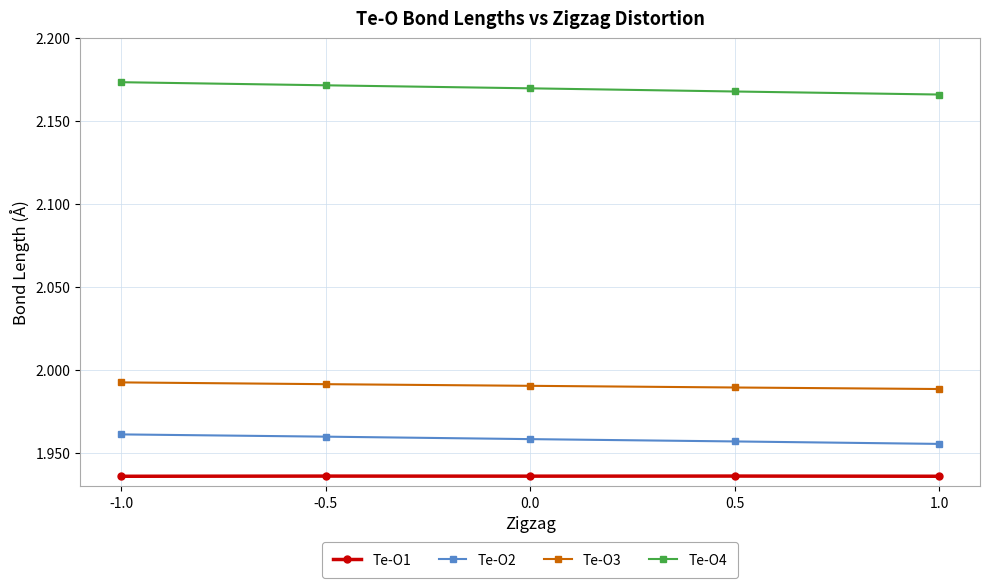

At how many categories does at least one series exceed 2?

5